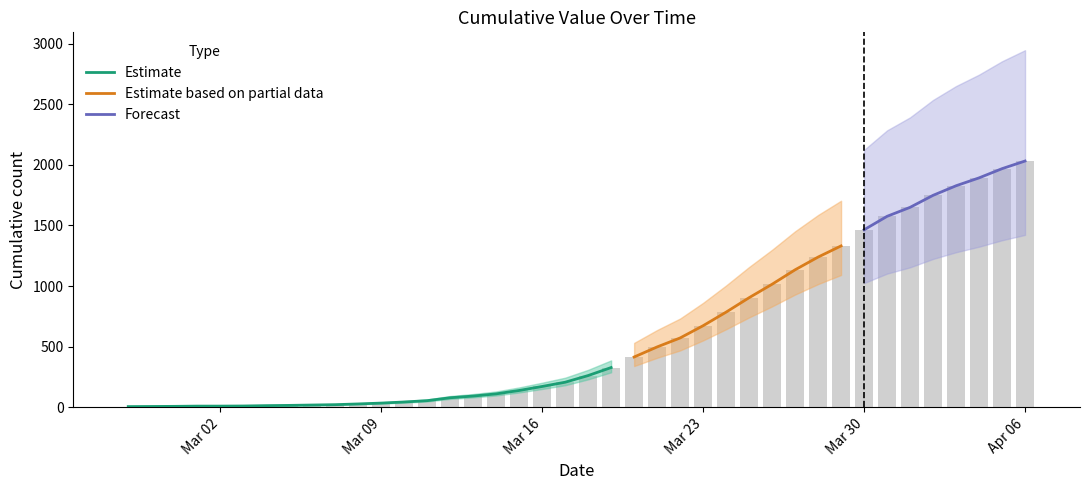

List the labels in order of value, smallest first.

2020-02-27, 2020-02-28, 2020-02-29, 2020-03-01, 2020-03-02, 2020-03-03, 2020-03-04, 2020-03-05, 2020-03-06, 2020-03-07, 2020-03-08, 2020-03-09, 2020-03-10, 2020-03-11, 2020-03-12, 2020-03-13, 2020-03-14, 2020-03-15, 2020-03-16, 2020-03-17, 2020-03-18, 2020-03-19, 2020-03-20, 2020-03-21, 2020-03-22, 2020-03-23, 2020-03-24, 2020-03-25, 2020-03-26, 2020-03-27, 2020-03-28, 2020-03-29, 2020-03-30, 2020-03-31, 2020-04-01, 2020-04-02, 2020-04-03, 2020-04-04, 2020-04-05, 2020-04-06